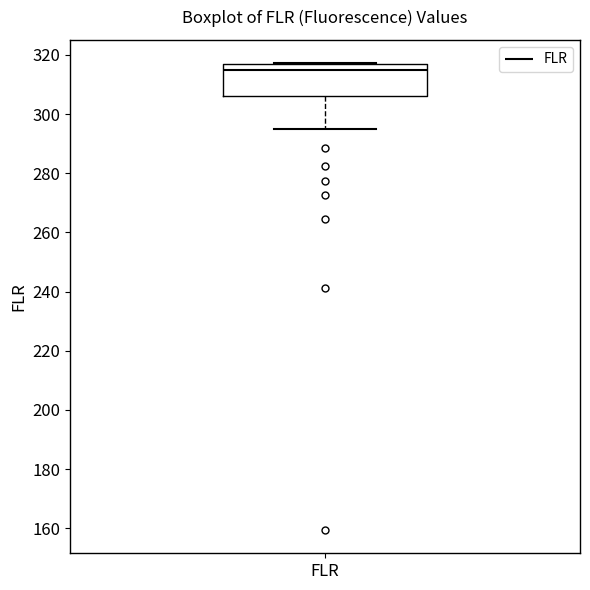

Transcribe this box plot: give where the median line is, the range the box spans, and where the two whiskers end, as read against the y-axis. The values are not printed on the chart, so give them approximately, as read against the axis.

median 314, box 306 to 316, whiskers 294 to 318